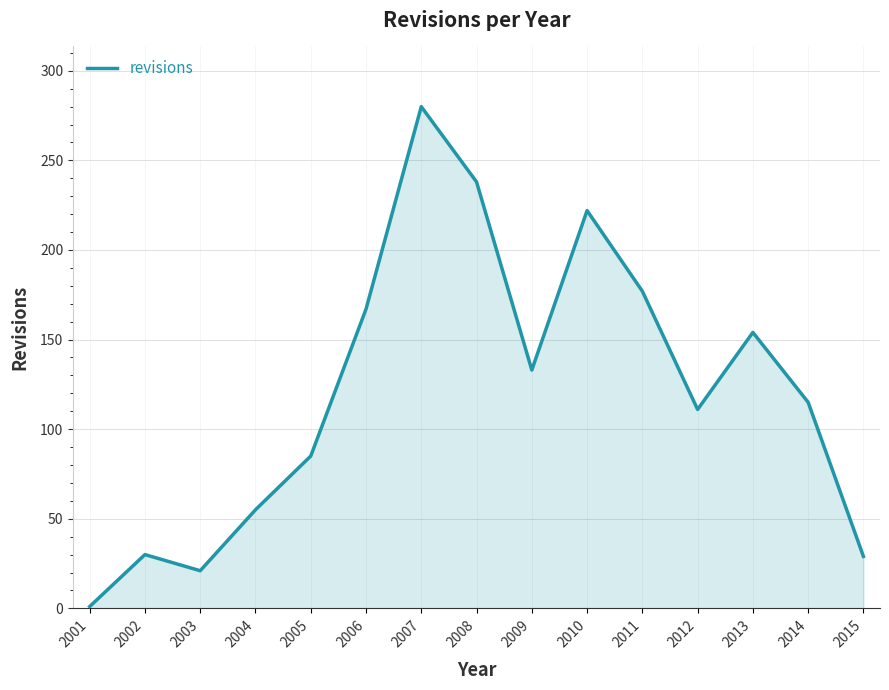

The chart shows a value of 488 at 2007. True or false?

False